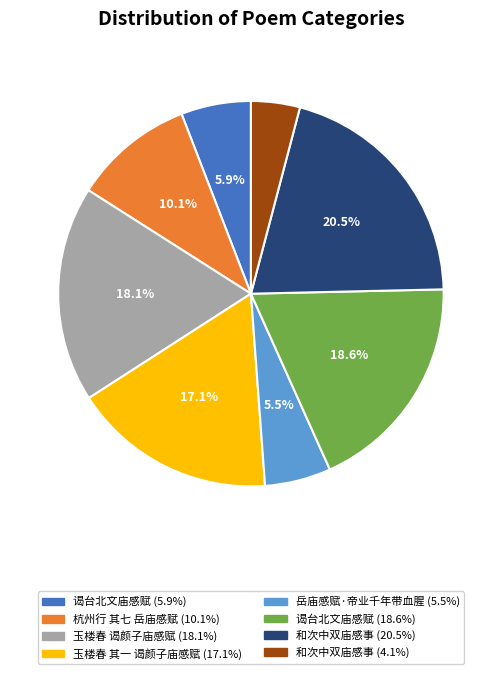

Does any single category account for the majority?

No